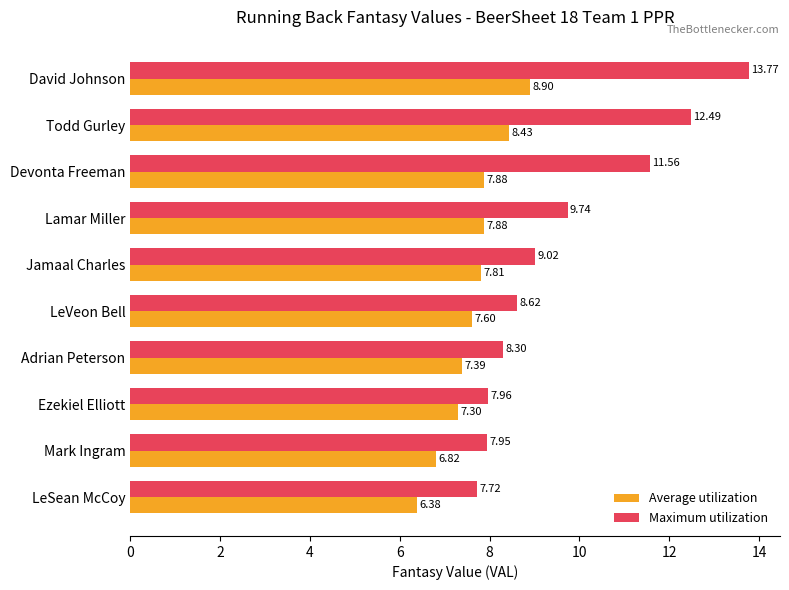

At Ezekiel Elliott, list the series in order from largest to smallest.

Maximum utilization, Average utilization